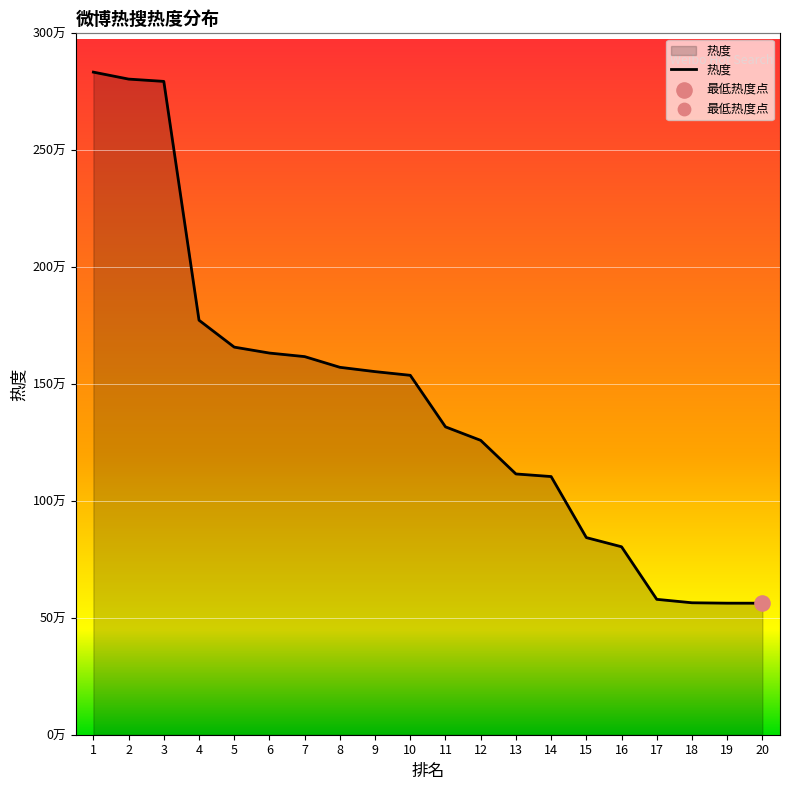

Approximately how many times larger is the value at 13 compared to 5?

0.7